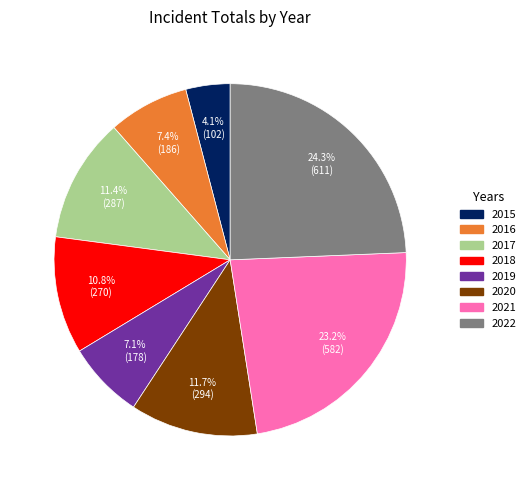

To the nearest percent, what percentage of the pie is 2022?

24%